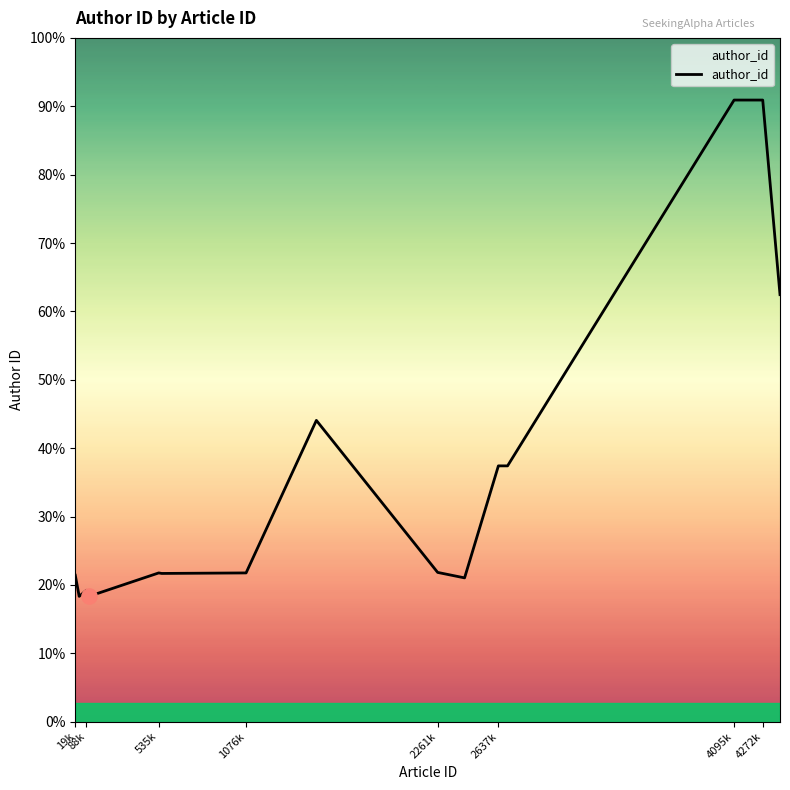

Is this an area chart (filled region under the line)?

Yes